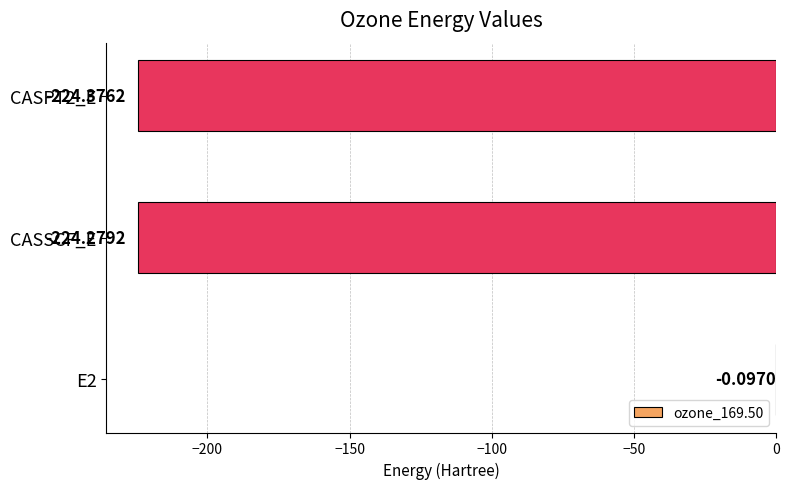

How many data points are above -224?

1